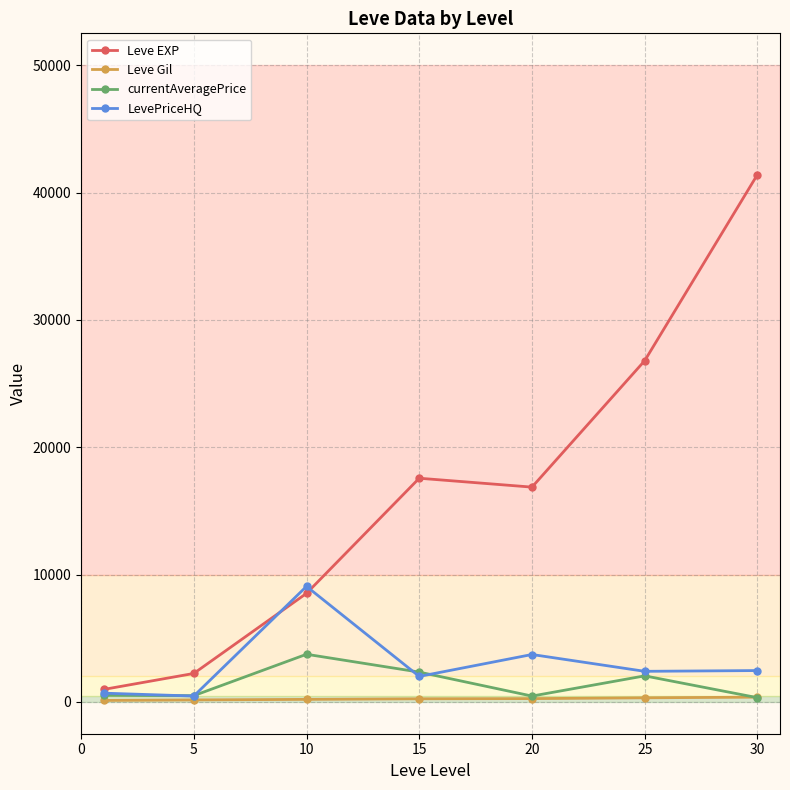

What is the maximum value shown in the chart?

41410.0